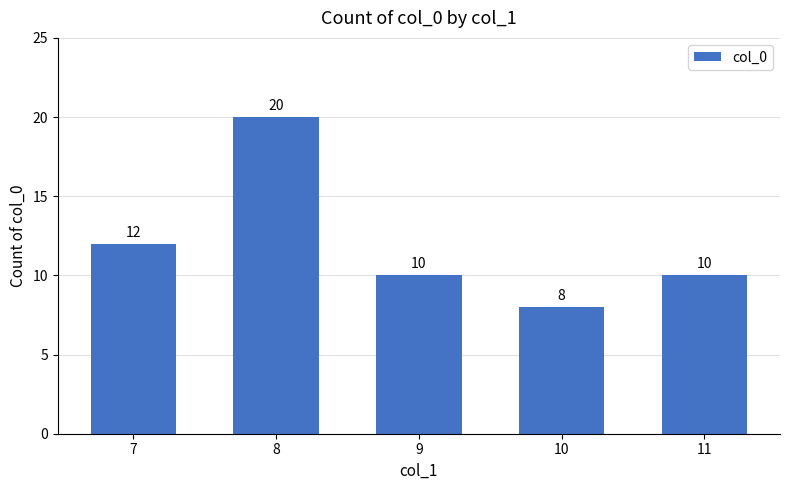

What is the minimum value shown in the chart?

8